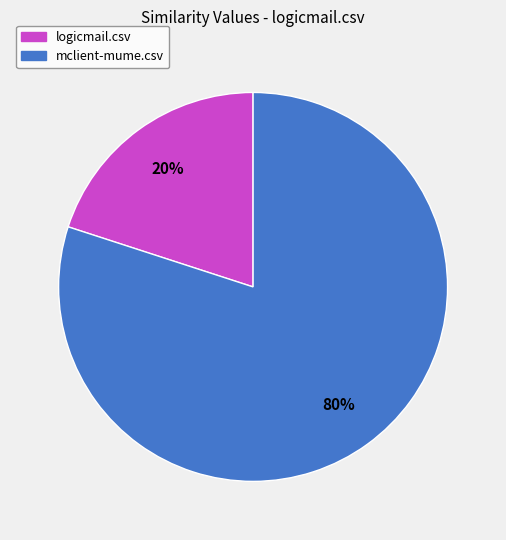

To the nearest percent, what percentage of the pie is logicmail.csv?

20%